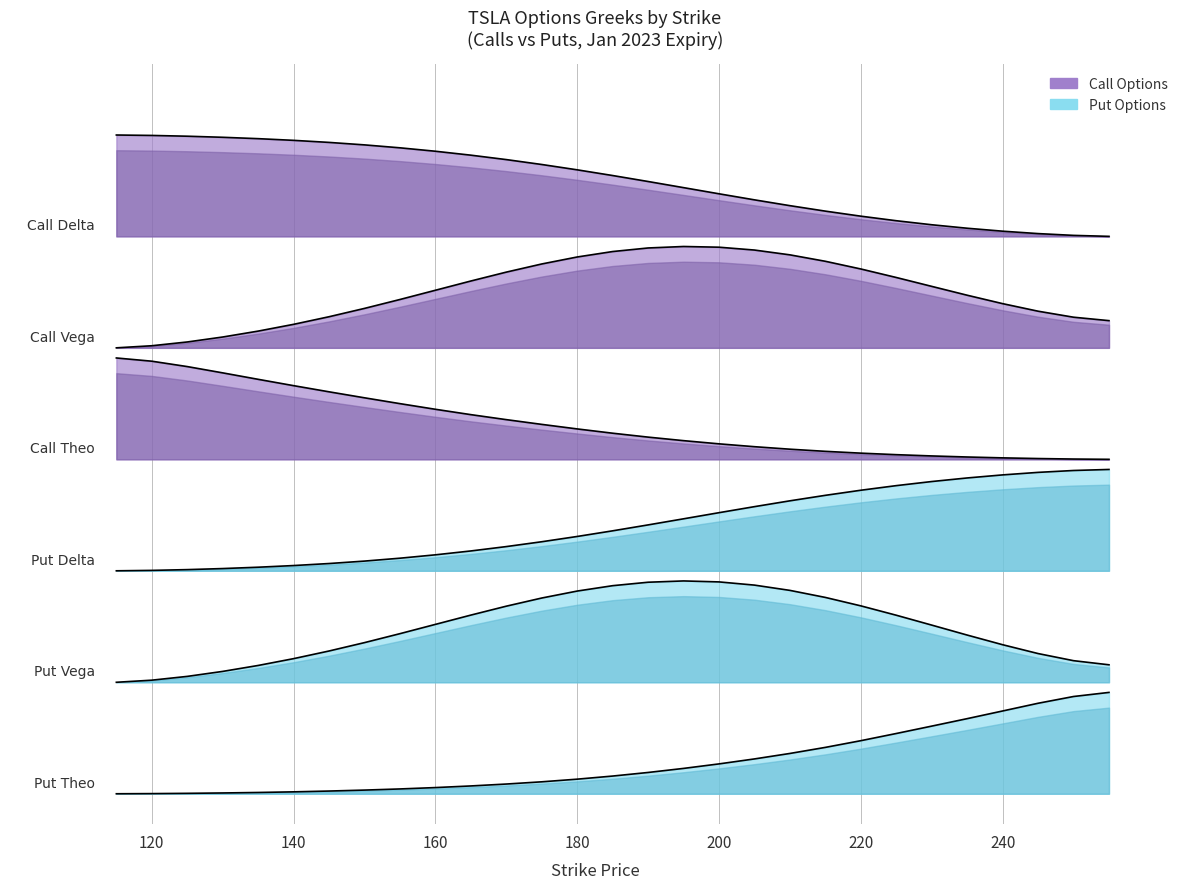

What is the value of the Put Vega point at the 19th from the left?

1.0